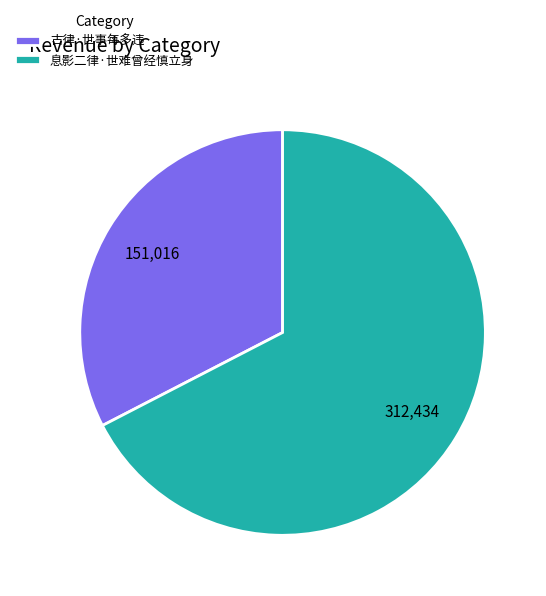

True or false: 古律·世事每多违 accounts for 33% of the total.

True